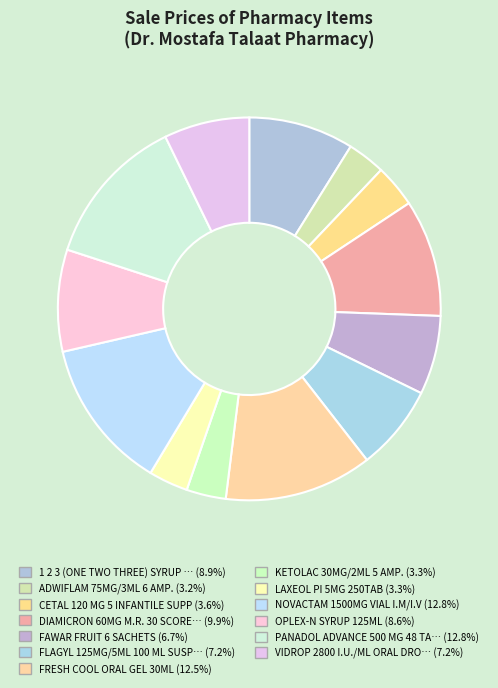

Count the number of slices in the pie.

13